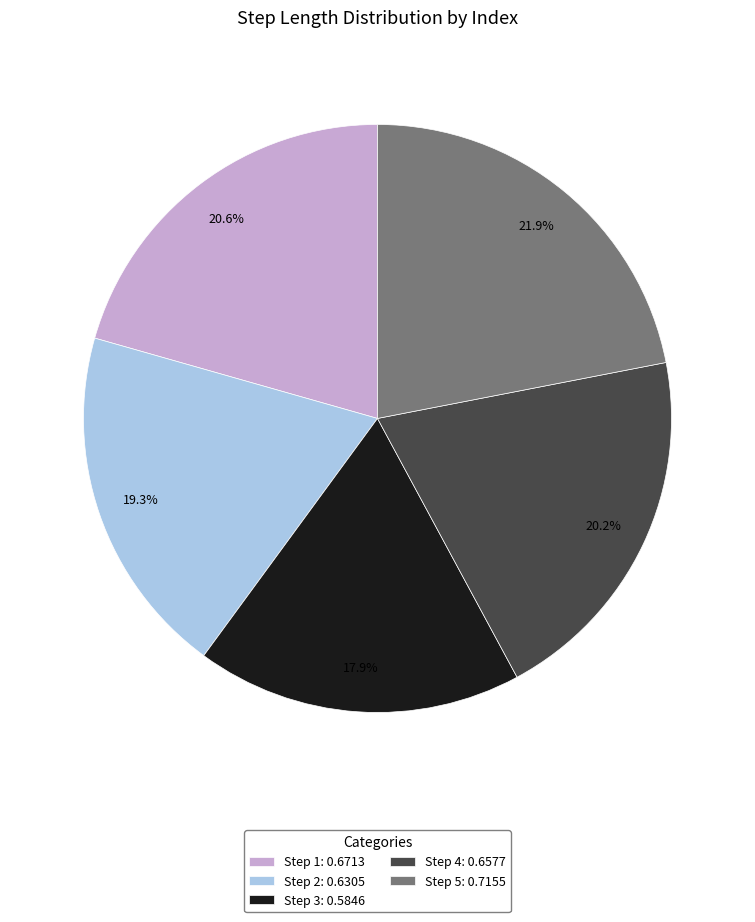

Between Step 3: 0.5846 and Step 2: 0.6305, which is larger?

Step 2: 0.6305